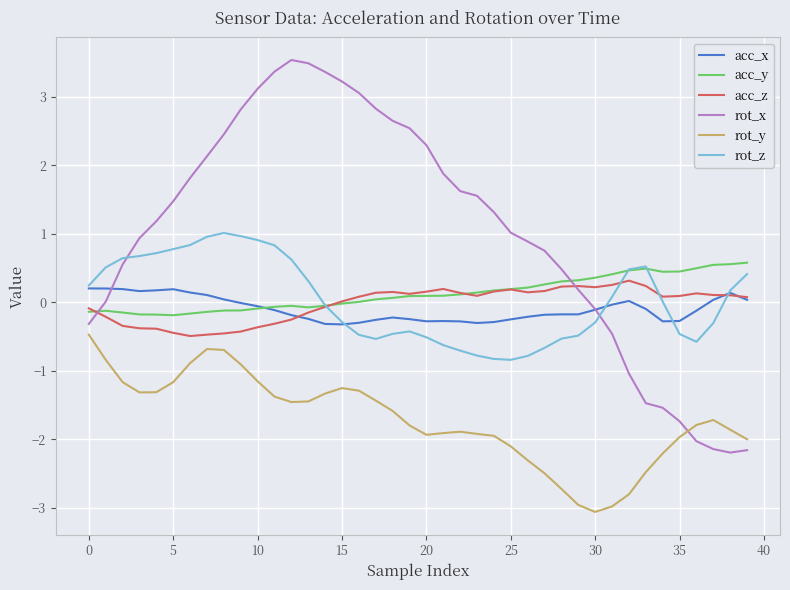

True or false: rot_x and acc_y intersect in this chart.

True